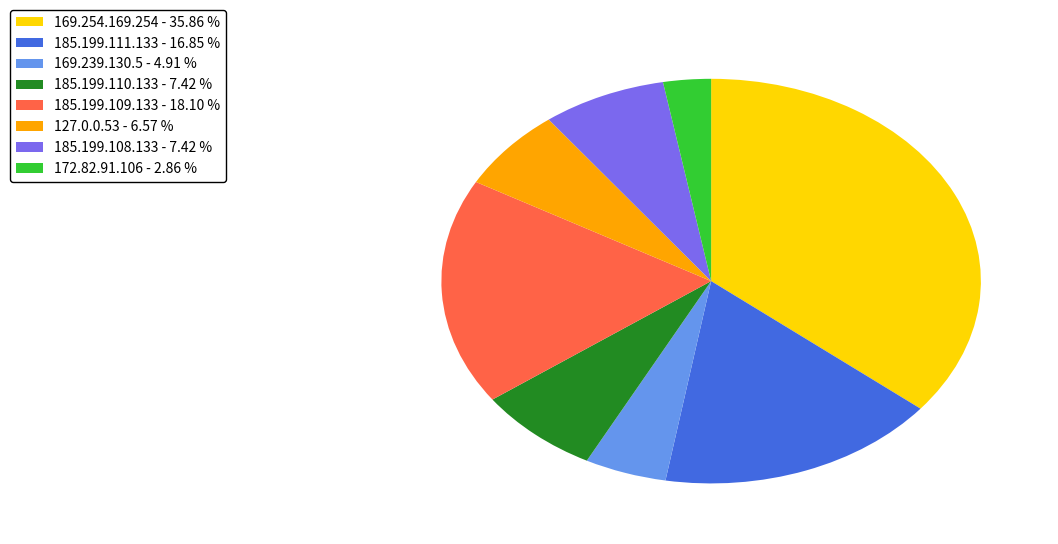

Is the sum of 185.199.110.133 and 169.254.169.254 greater than half?

No